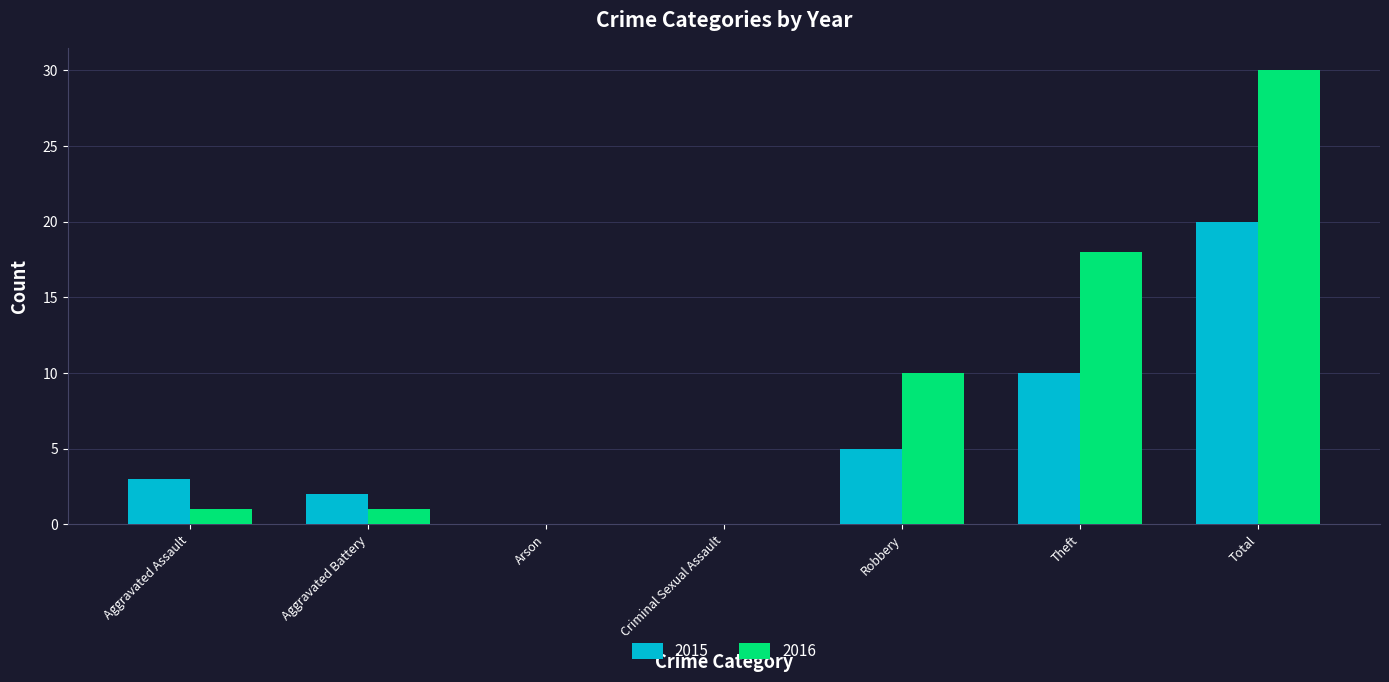

Reading left to right, extract all data points from this chart.

2015: Aggravated Assault=3	Aggravated Battery=2	Arson=0	Criminal Sexual Assault=0	Robbery=5	Theft=10	Total=20
2016: Aggravated Assault=1	Aggravated Battery=1	Arson=0	Criminal Sexual Assault=0	Robbery=10	Theft=18	Total=30